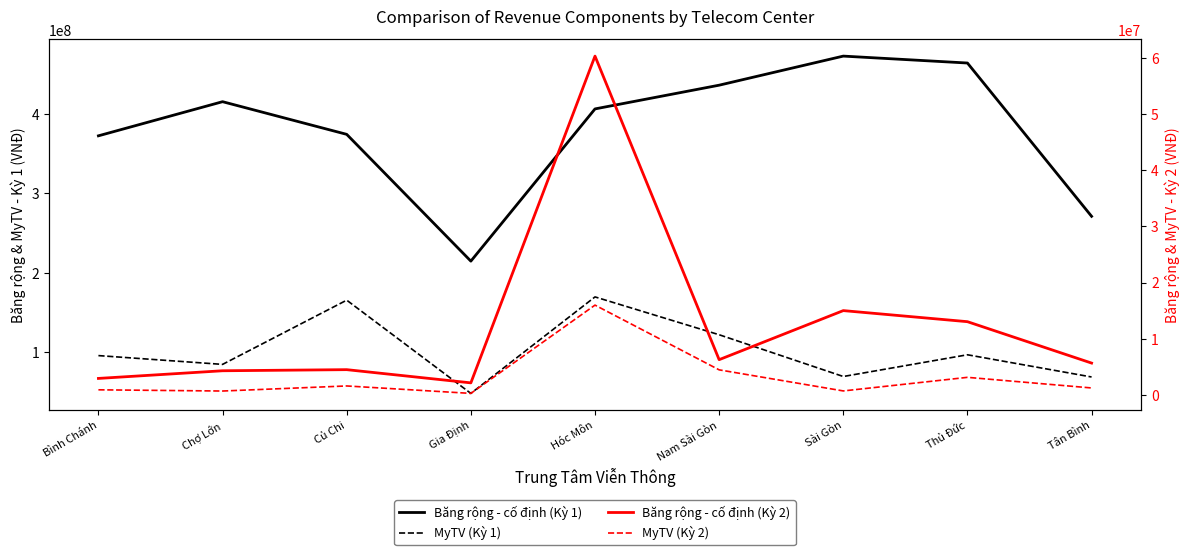

What is the label of the 6th point from the right?

Gia Định